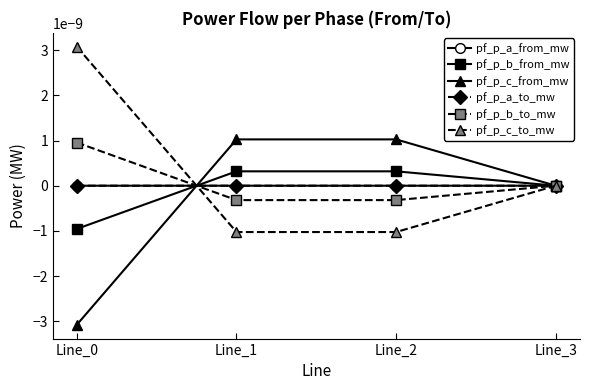

Where do pf_p_c_from_mw and pf_p_c_to_mw first cross each other?

Line_0 and Line_1